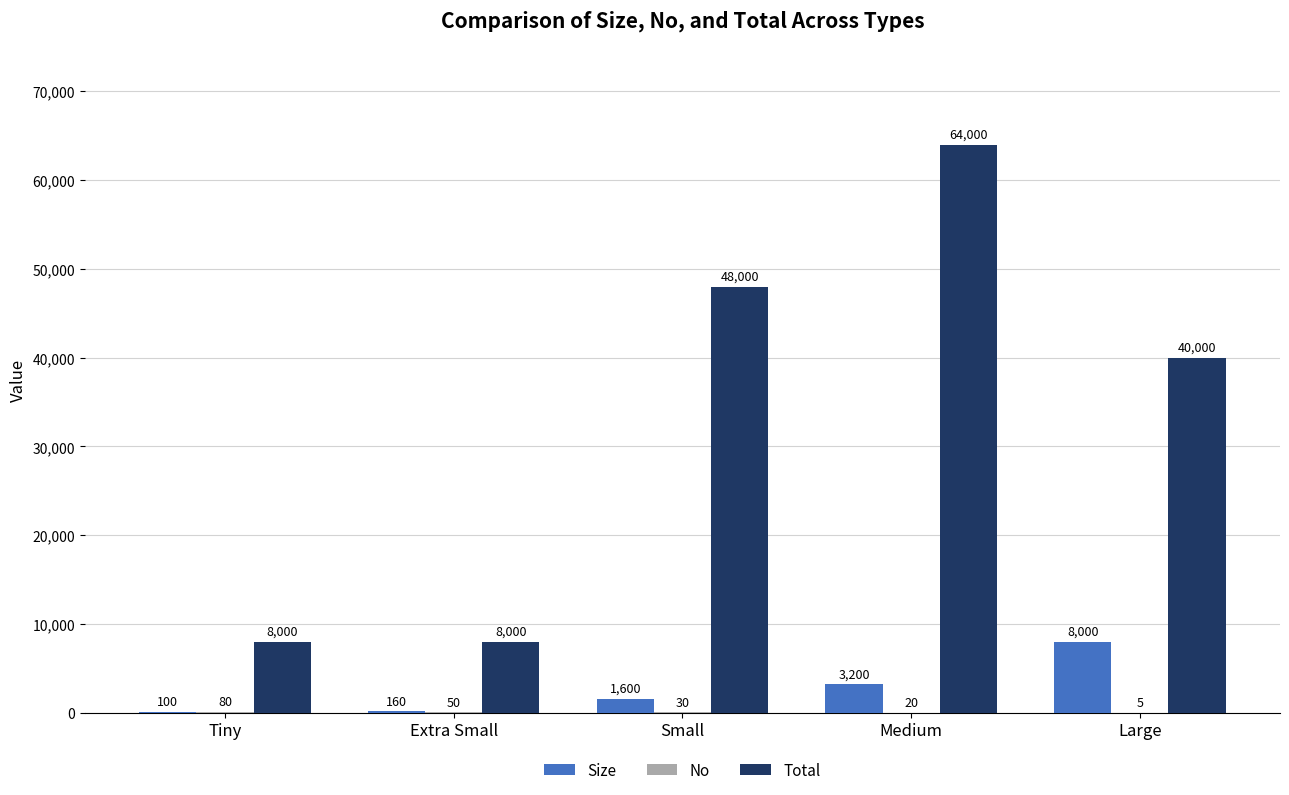

What is the total value across all series at Extra Small?

8210